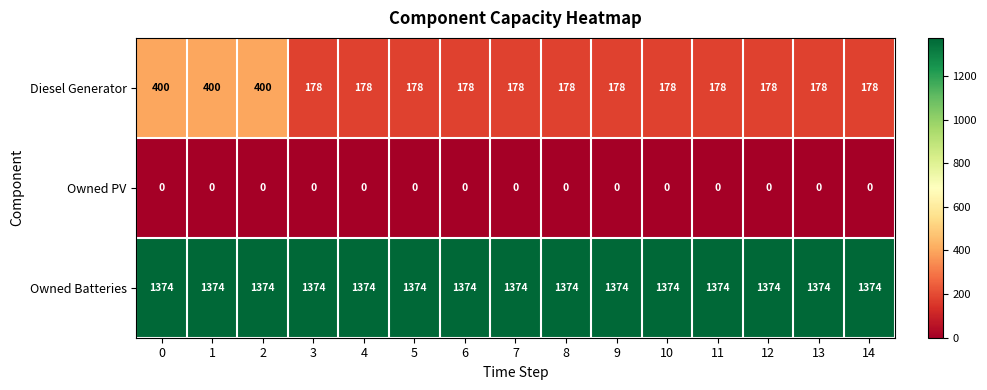

List the series in order of their overall mean, highest first.

Owned Batteries, Diesel Generator, Owned PV